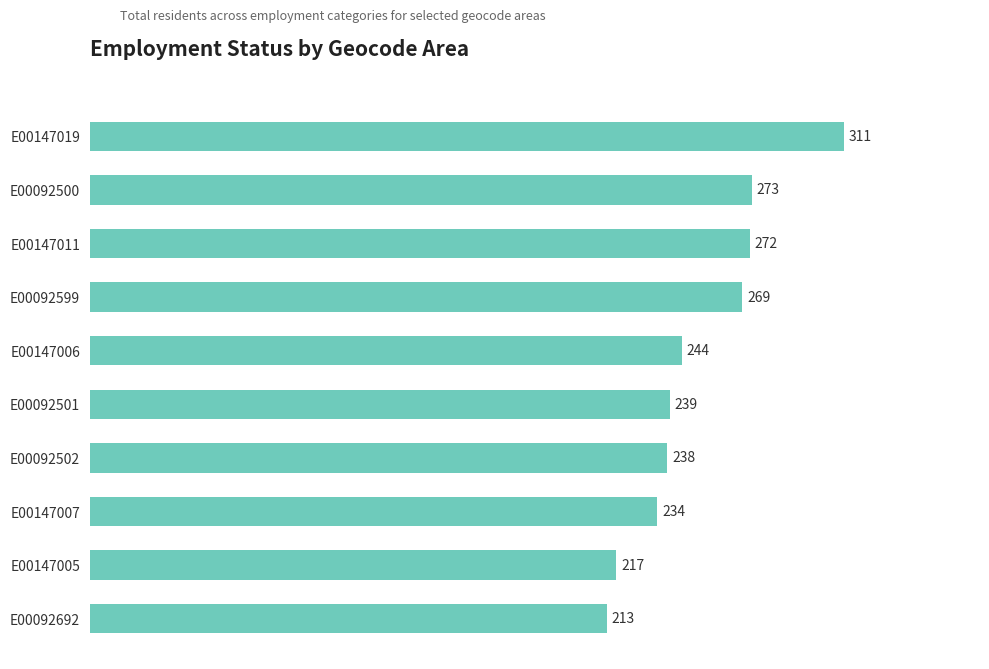

List the labels in order of value, largest first.

E00147019, E00092500, E00147011, E00092599, E00147006, E00092501, E00092502, E00147007, E00147005, E00092692